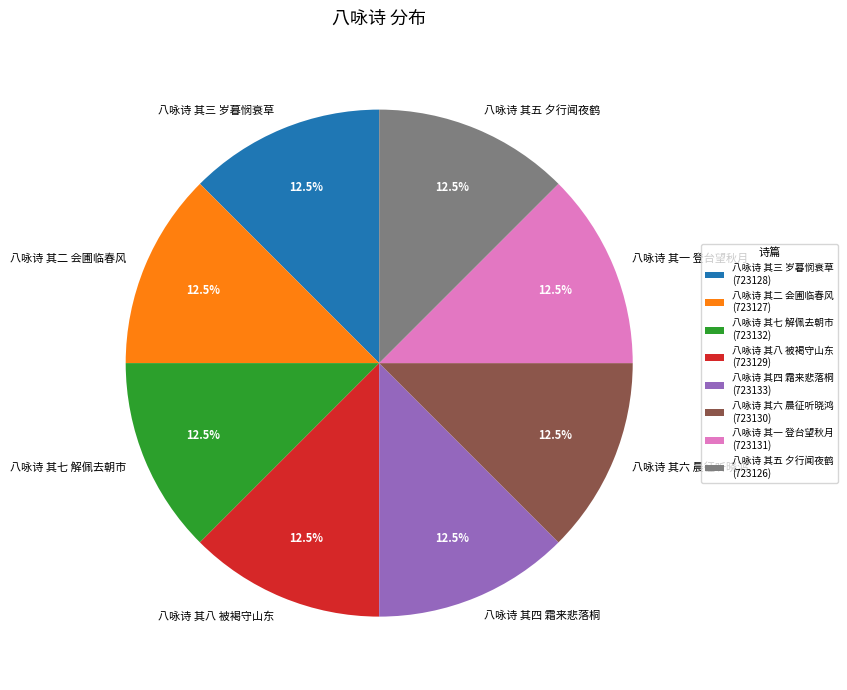

How many segments does this pie chart have?

8